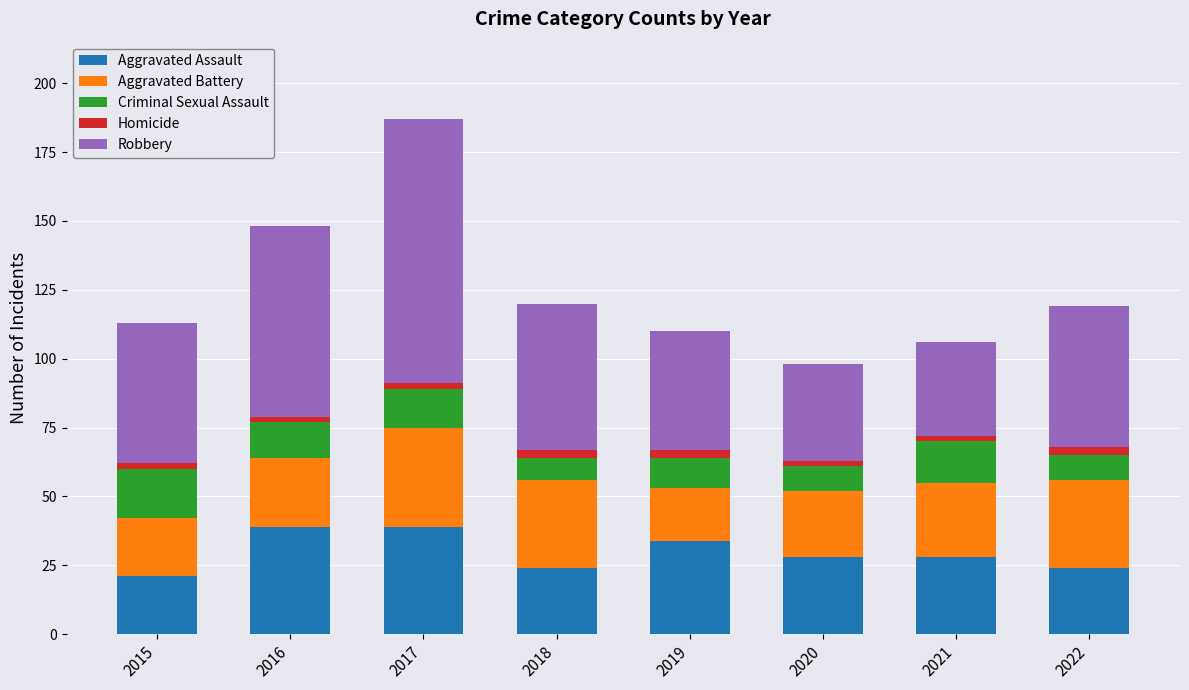

At which category is the sum across all series the highest?

2017